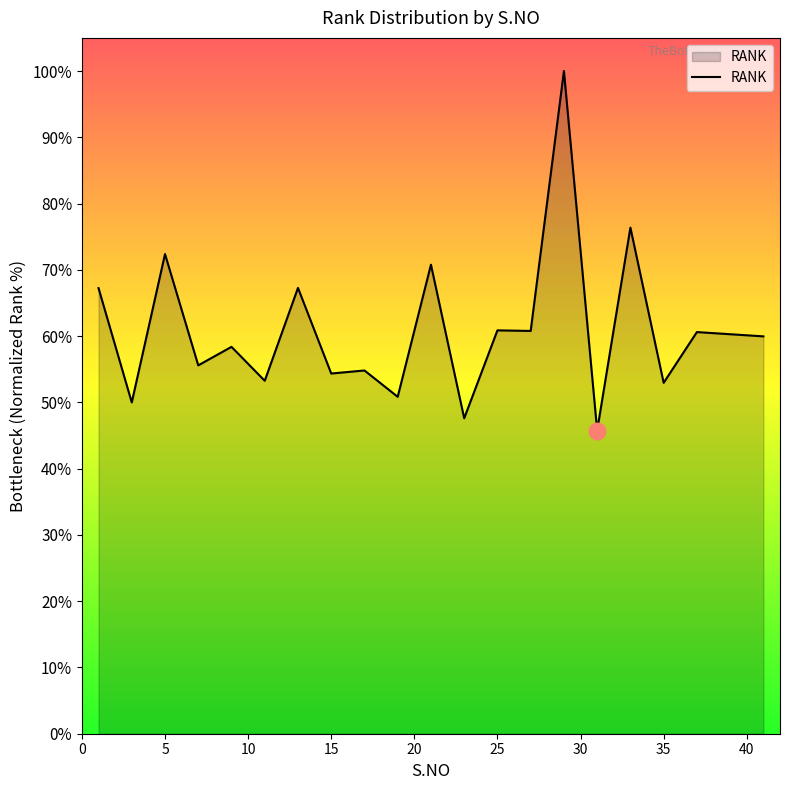

What is the difference between the maximum and minimum values?

54.2